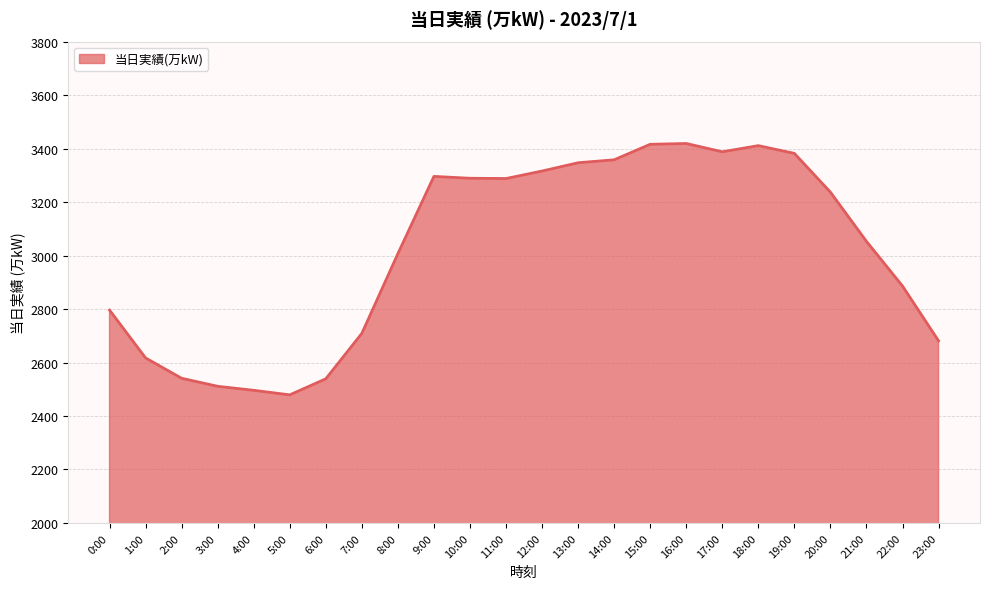

What is the change in value from 10:00 to 13:00?

+58